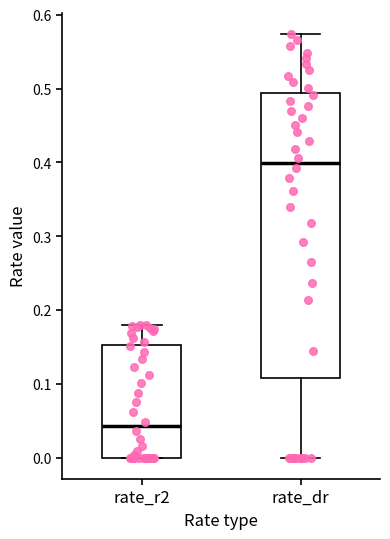

Which box is the tallest, from its lower edge to its upper edge?

rate_dr